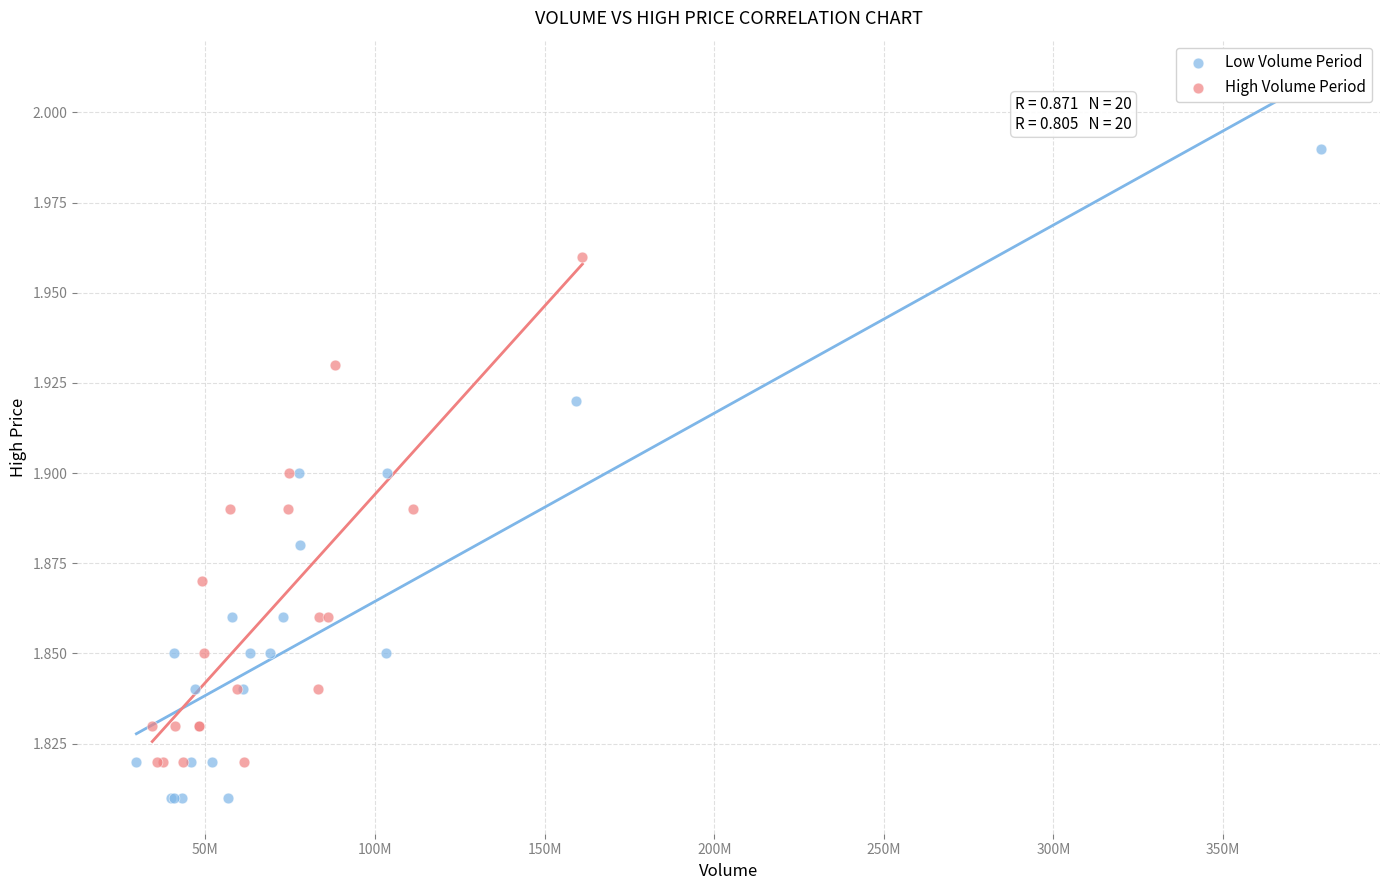

Which series reaches the maximum Y coordinate?

Low Volume Period